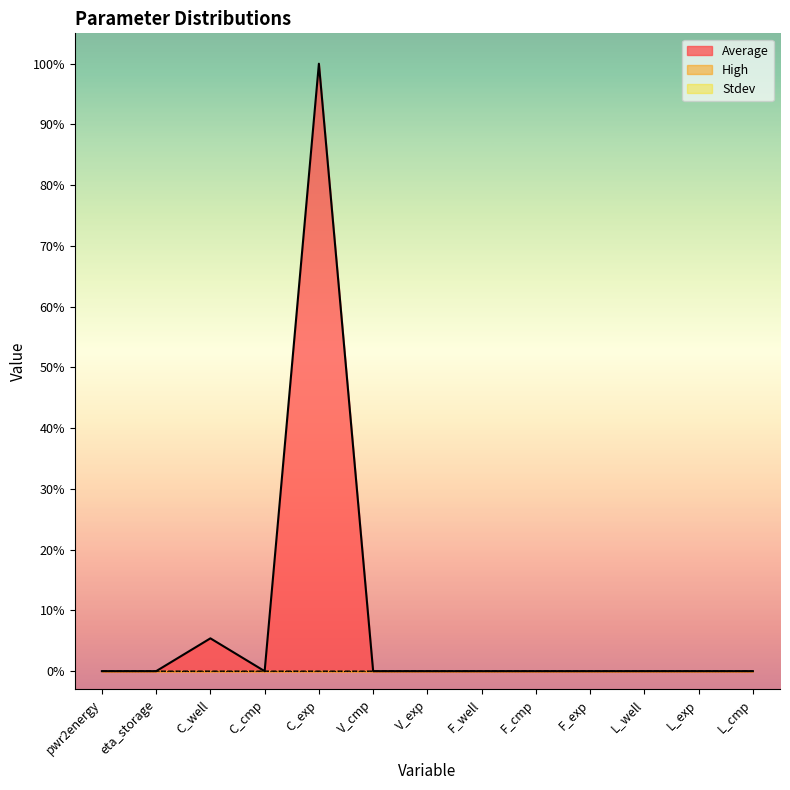

Where is Average nearest to the value 532492?

C_well